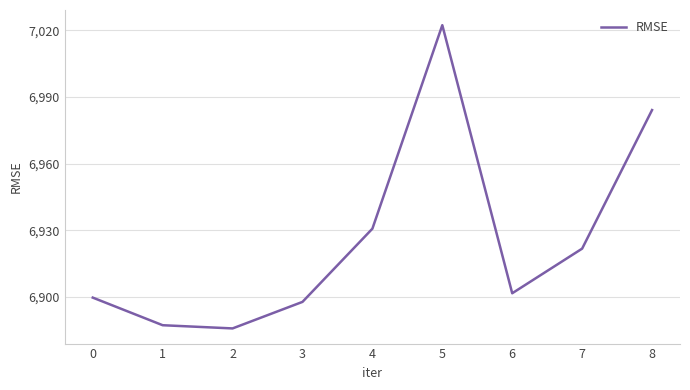

Which has a higher value, 2 or 6?

6